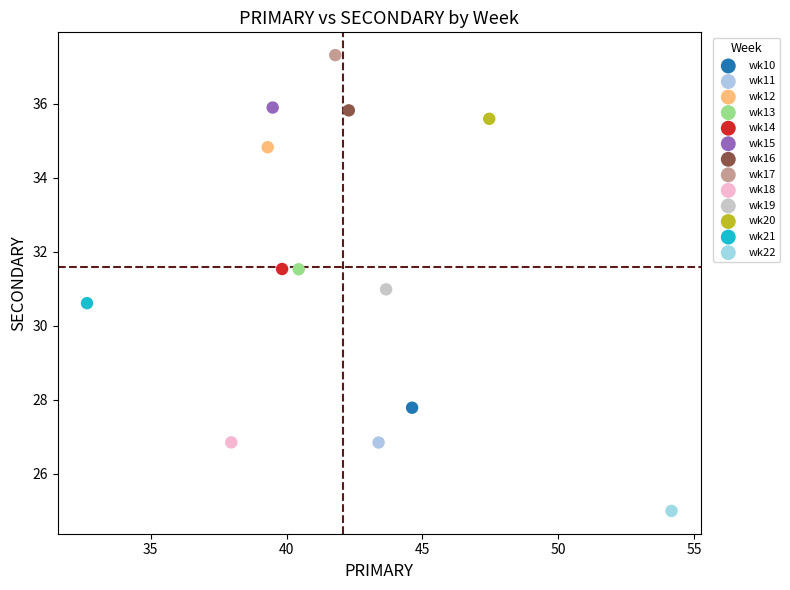

Which series contains the lowest Y value?

wk22